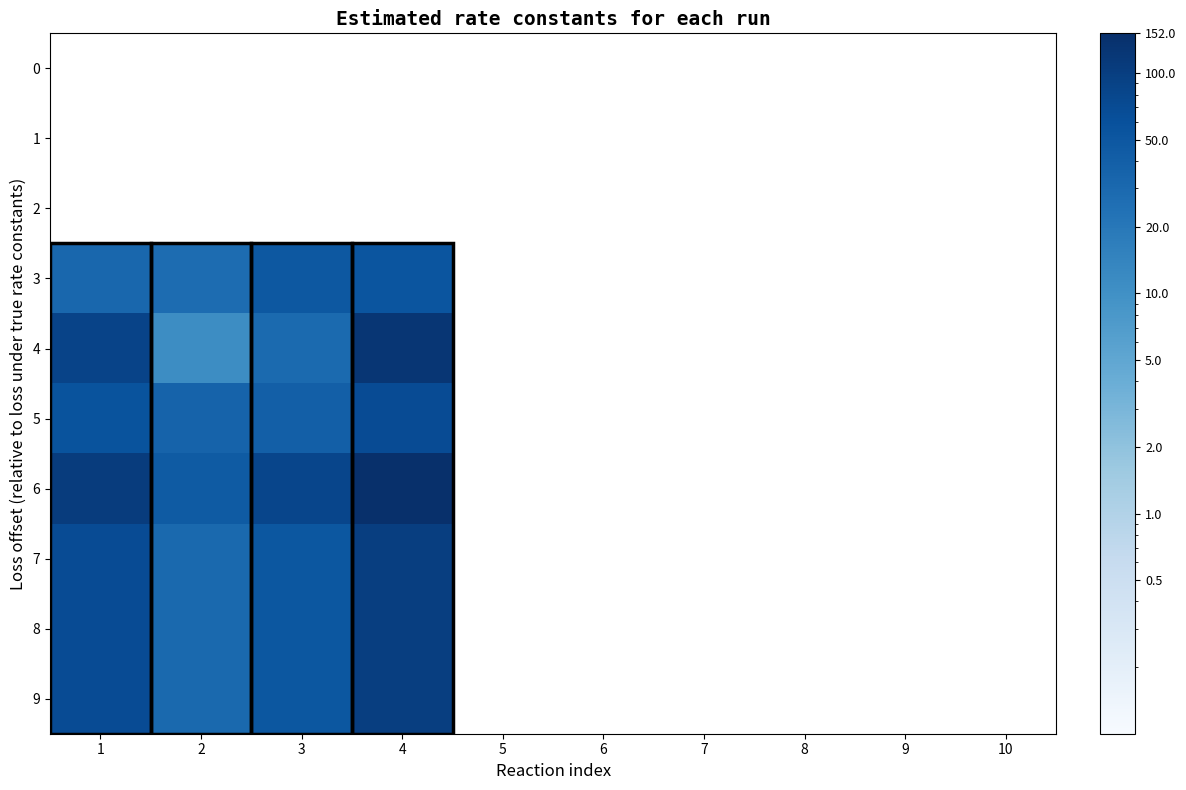

Which label corresponds to the smallest value in the chart?

2